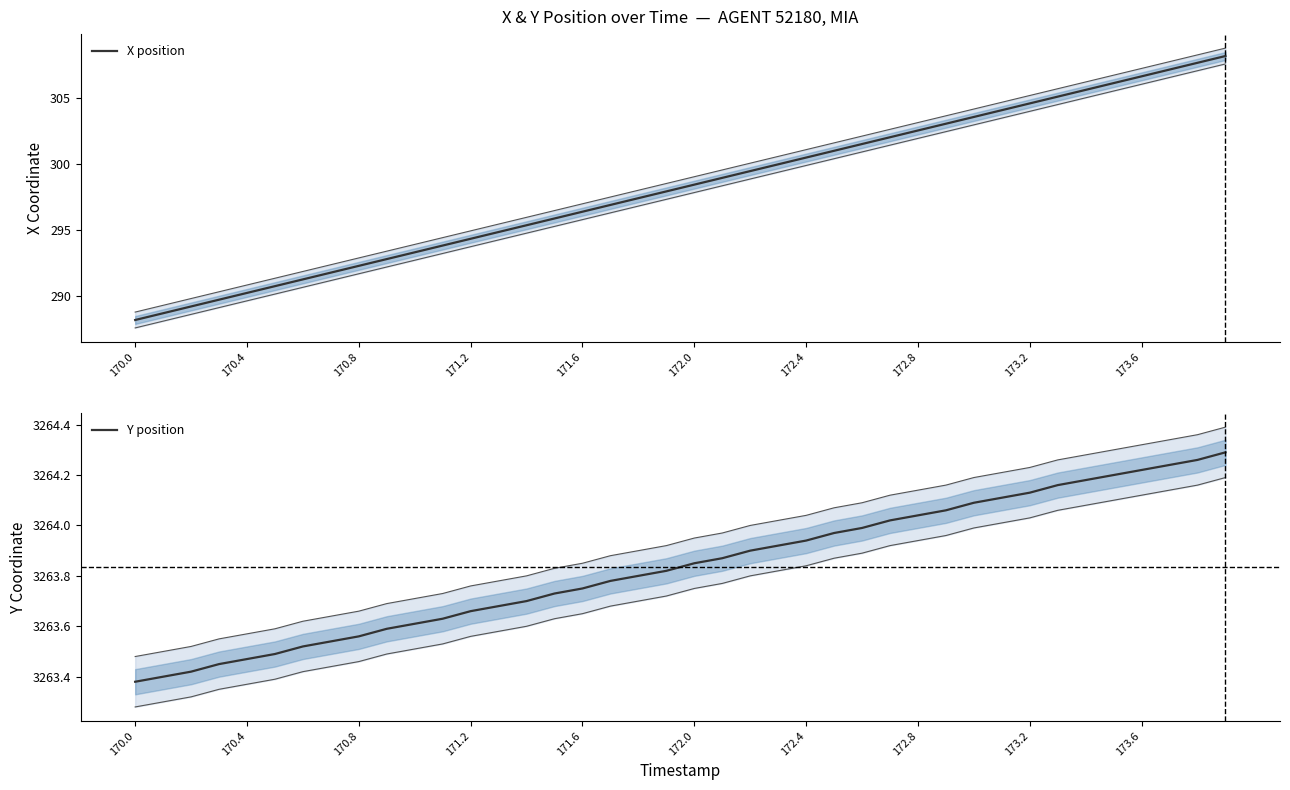

Does the chart display data point markers on the line(s)?

No